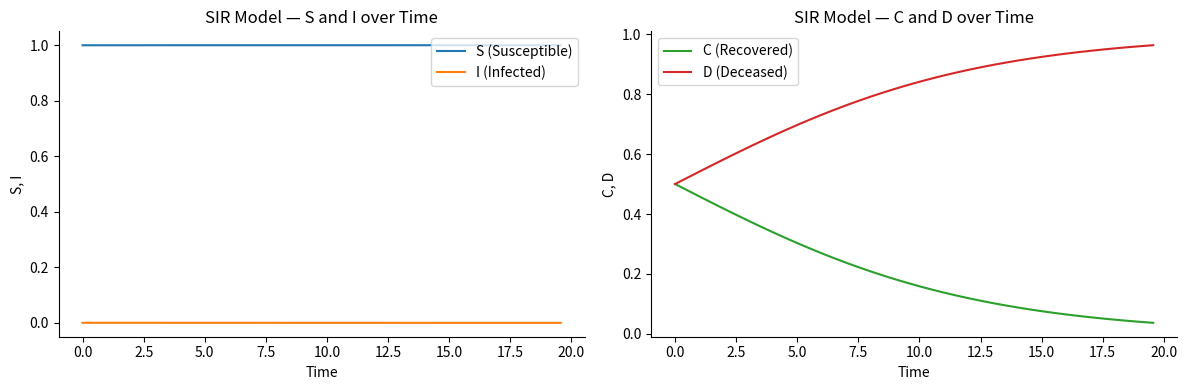

True or false: I (Infected) has more than 2 points higher than both neighbors.

False